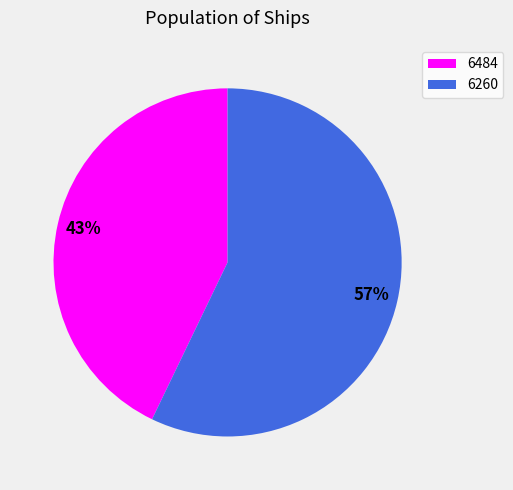

Between 6260 and 6484, which is larger?

6260